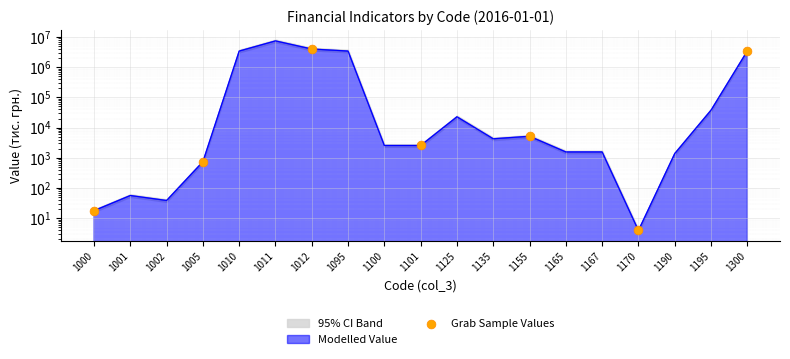

What is the change in value from 1005 to 1300?

+3440413